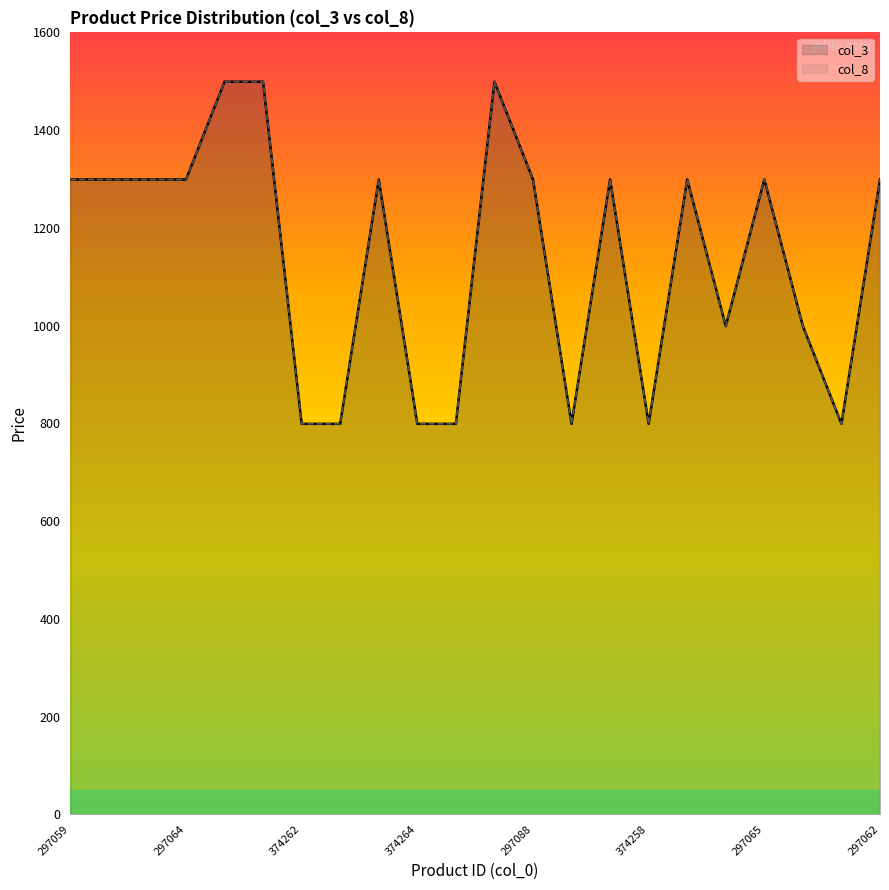

What is the value of the col_3 point at the 13th from the left?

1299